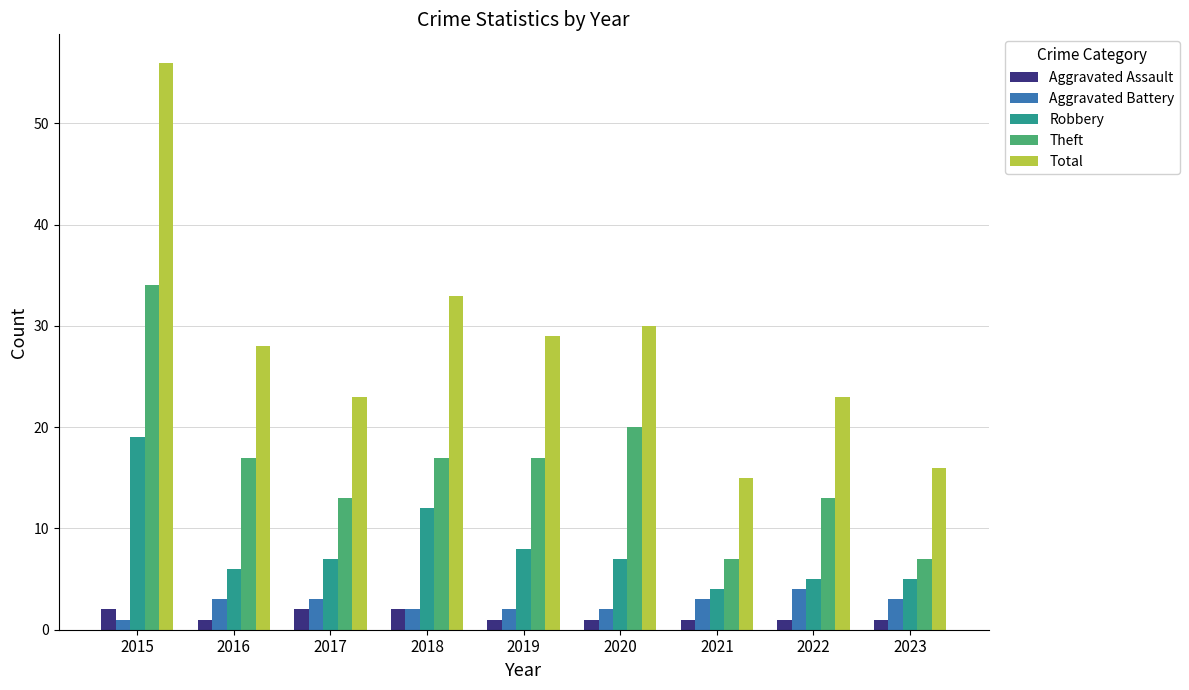

Which series has the largest total across all categories?

Total